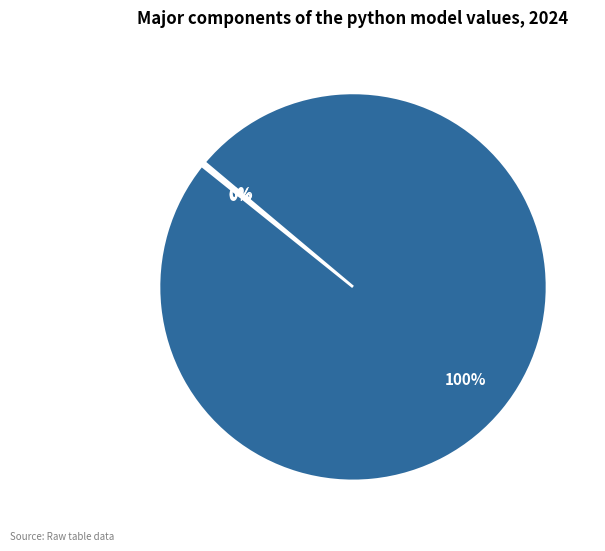

Does any single category account for the majority?

Yes